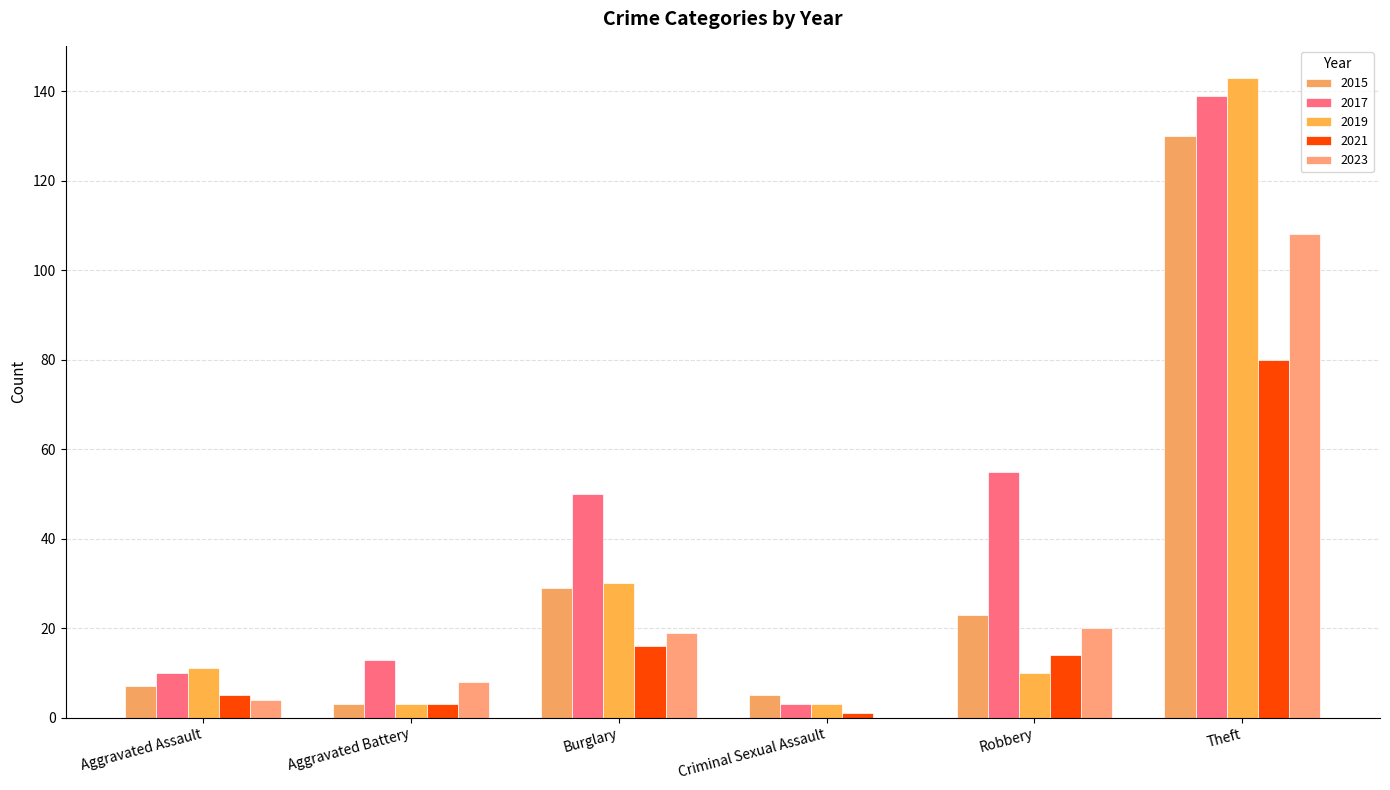

List the labels in order of 2019 value, smallest first.

Aggravated Battery, Criminal Sexual Assault, Robbery, Aggravated Assault, Burglary, Theft